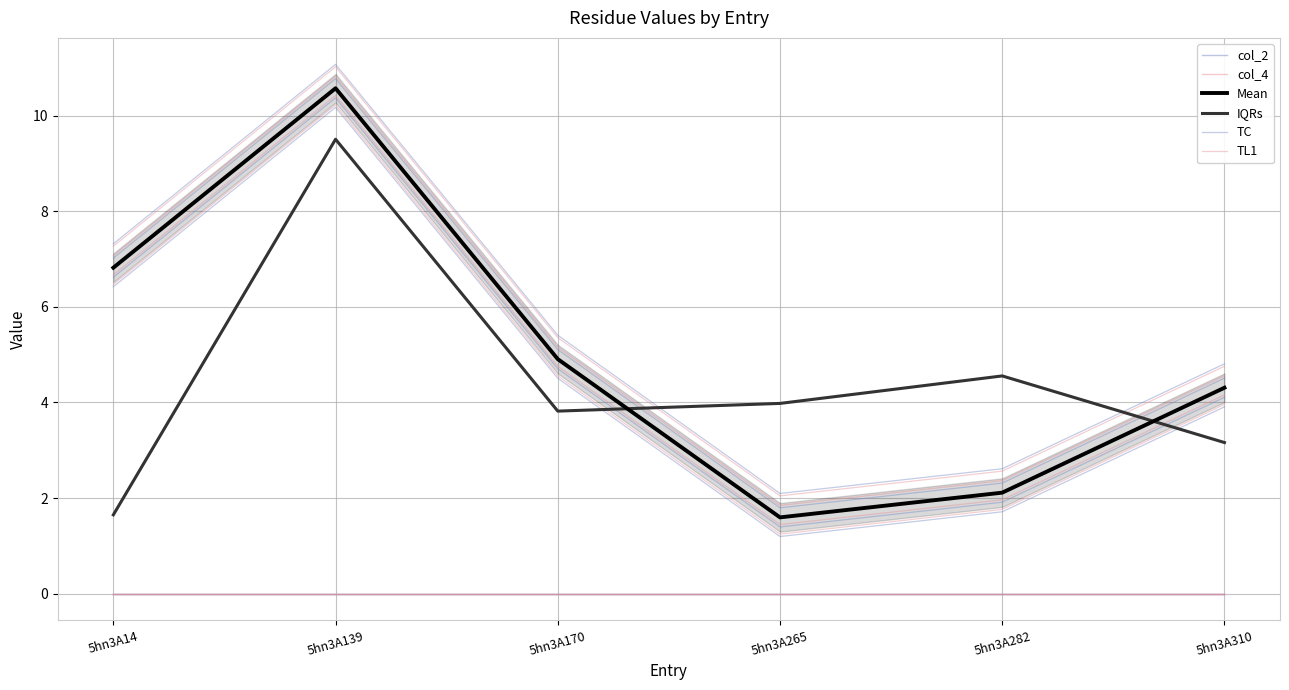

What is the spread (max minus min) of values at 5hn3A265?

4.0